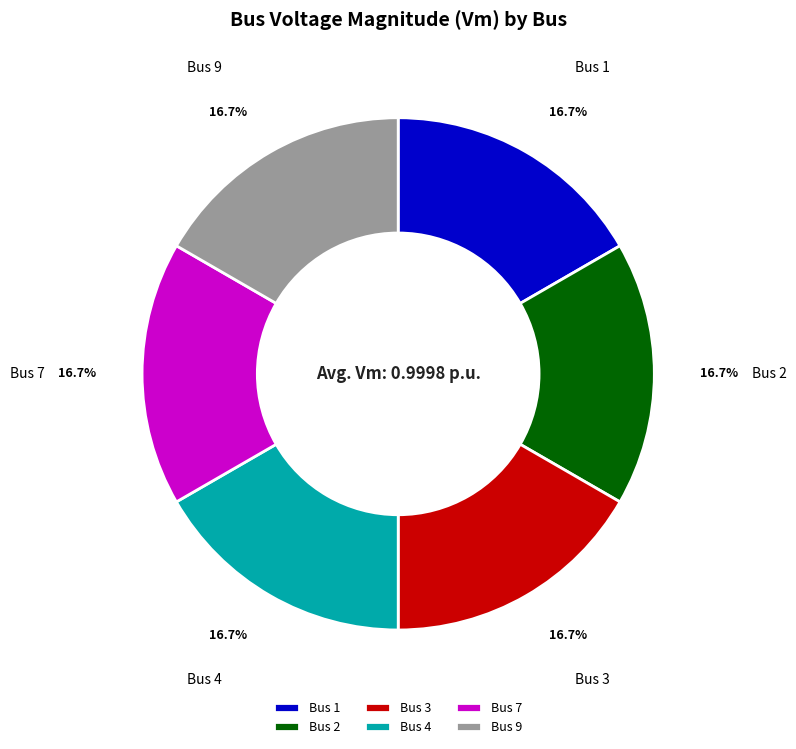

Is Bus 7 the majority of the pie?

No